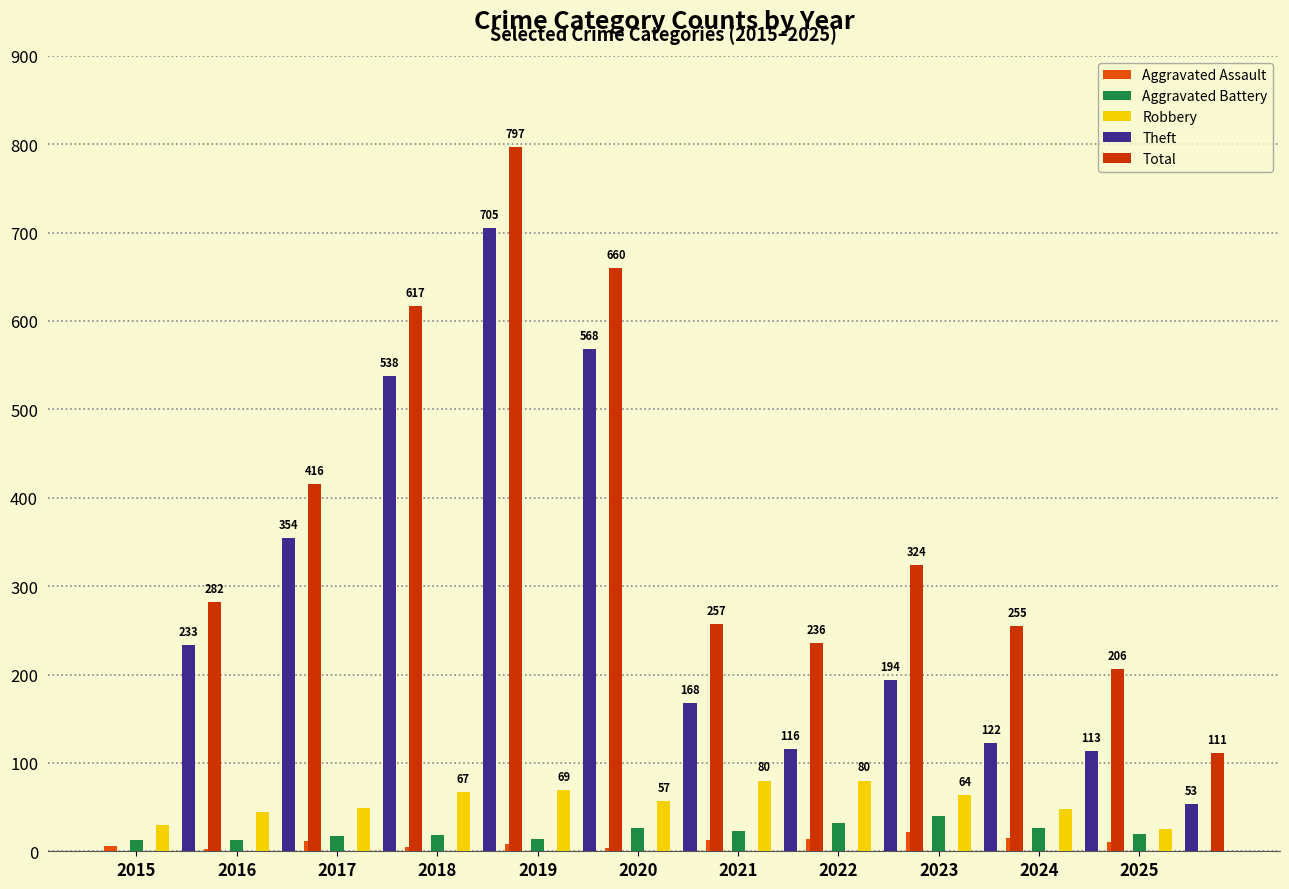

How many groups of bars are there?

11